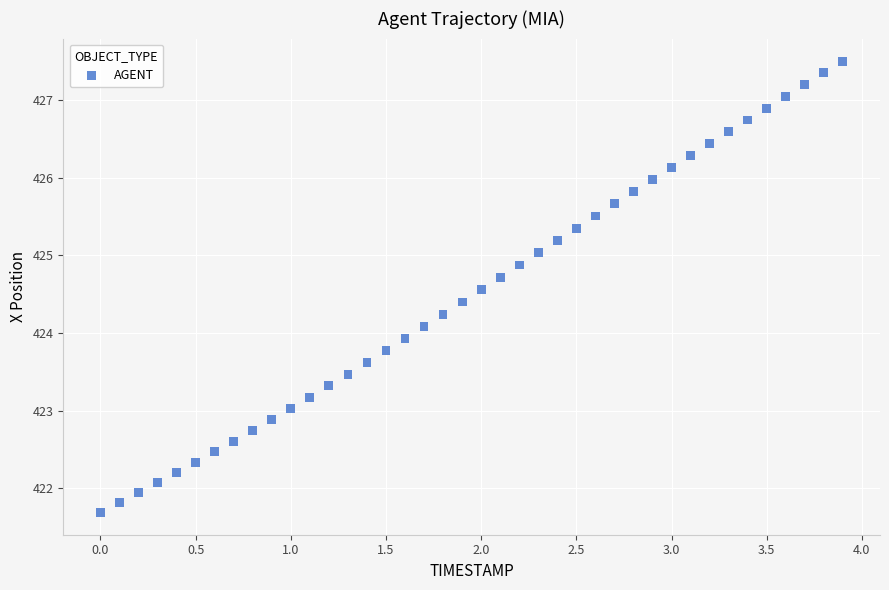

What is the range of Y values (max minus min)?

5.8